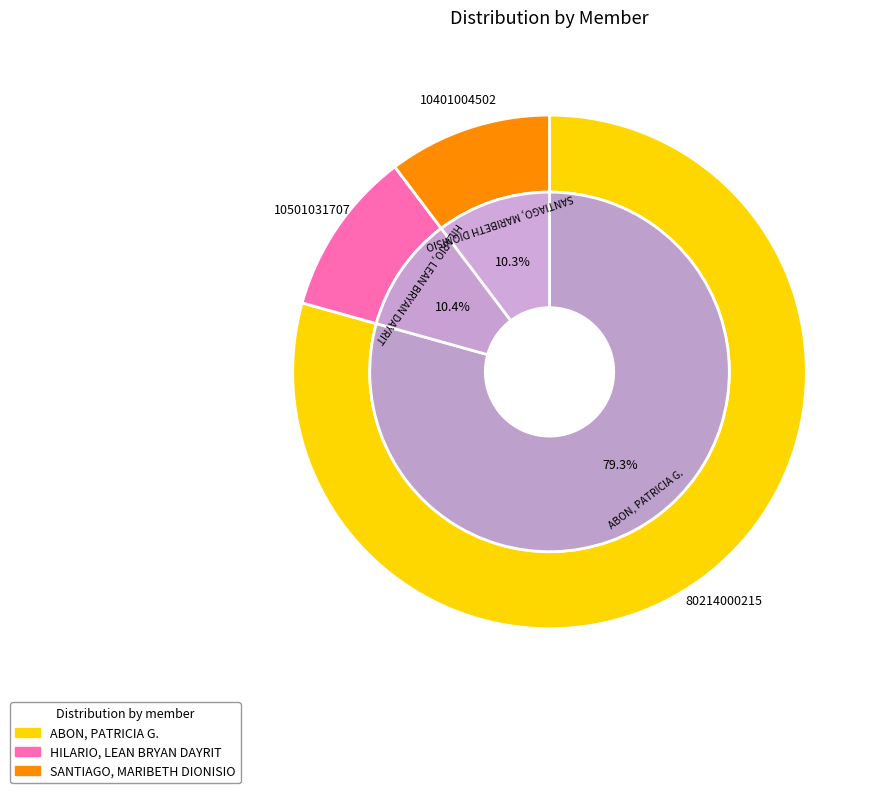

What percentage is NOT represented by SANTIAGO, MARIBETH DIONISIO?

89.7%